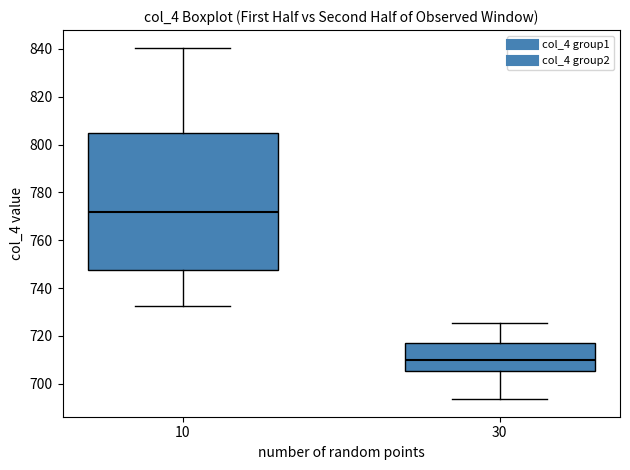

Comparing the boxes themselves (not the whiskers), which one is the tallest?

10